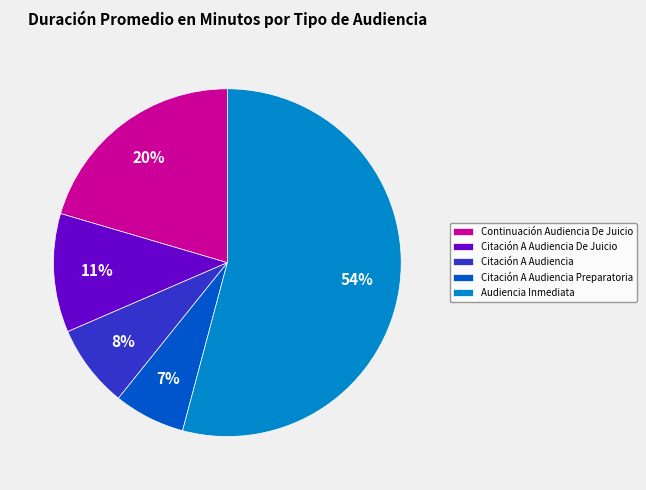

Count the number of slices in the pie.

5